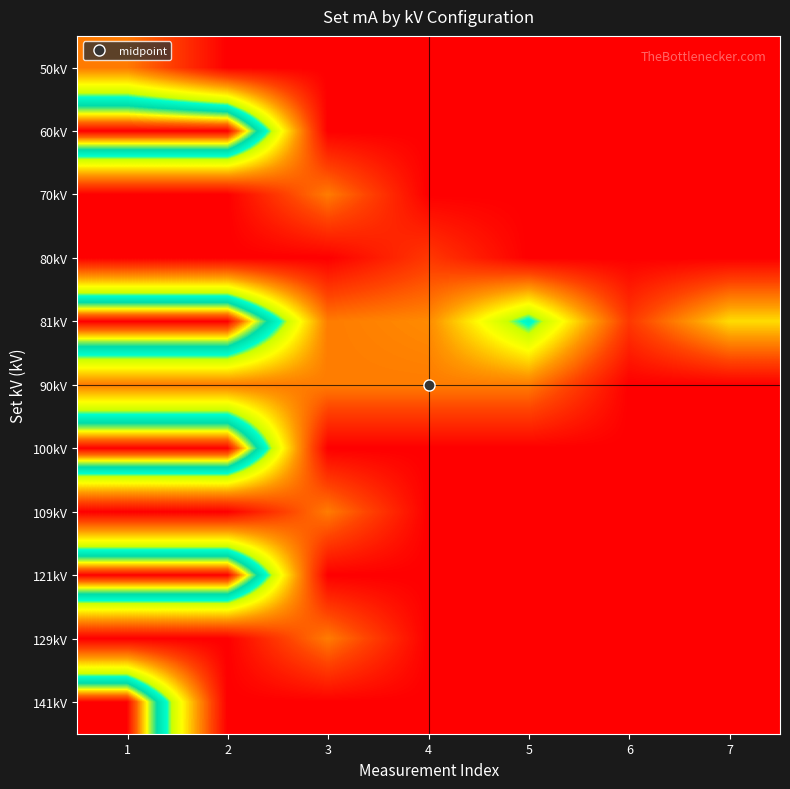

Reading left to right, list all the values displayed in this chart.

50kV: 1=0.2	2=0.0	3=0.0	4=0.0	5=0.0	6=0.0	7=0.0
60kV: 1=1.0	2=1.0	3=0.0	4=0.0	5=0.0	6=0.0	7=0.0
70kV: 1=0.0	2=0.0	3=0.2	4=0.0	5=0.0	6=0.0	7=0.0
80kV: 1=0.0	2=0.0	3=0.0	4=0.1	5=0.0	6=0.0	7=0.0
81kV: 1=1.0	2=1.0	3=0.2	4=0.3	5=0.6	6=0.1	7=0.4
90kV: 1=0.2	2=0.2	3=0.2	4=0.2	5=0.2	6=0.0	7=0.0
100kV: 1=1.0	2=1.0	3=0.0	4=0.0	5=0.0	6=0.0	7=0.0
109kV: 1=0.0	2=0.0	3=0.2	4=0.0	5=0.0	6=0.0	7=0.0
121kV: 1=1.0	2=1.0	3=0.0	4=0.0	5=0.0	6=0.0	7=0.0
129kV: 1=0.0	2=0.0	3=0.2	4=0.0	5=0.0	6=0.0	7=0.0
141kV: 1=1.0	2=0.0	3=0.0	4=0.0	5=0.0	6=0.0	7=0.0